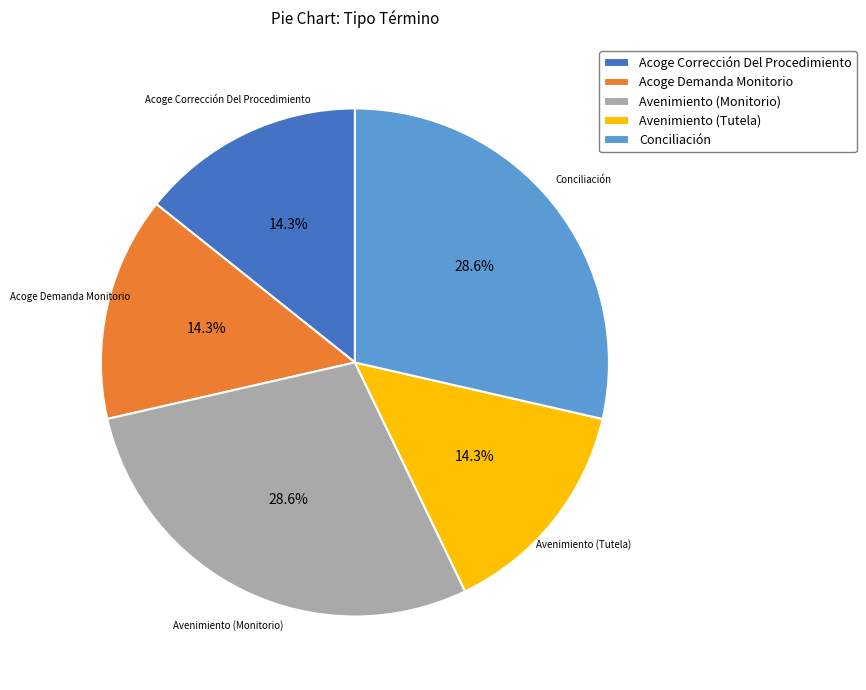

How much of the chart is everything except Acoge Corrección Del Procedimiento?

85.7%